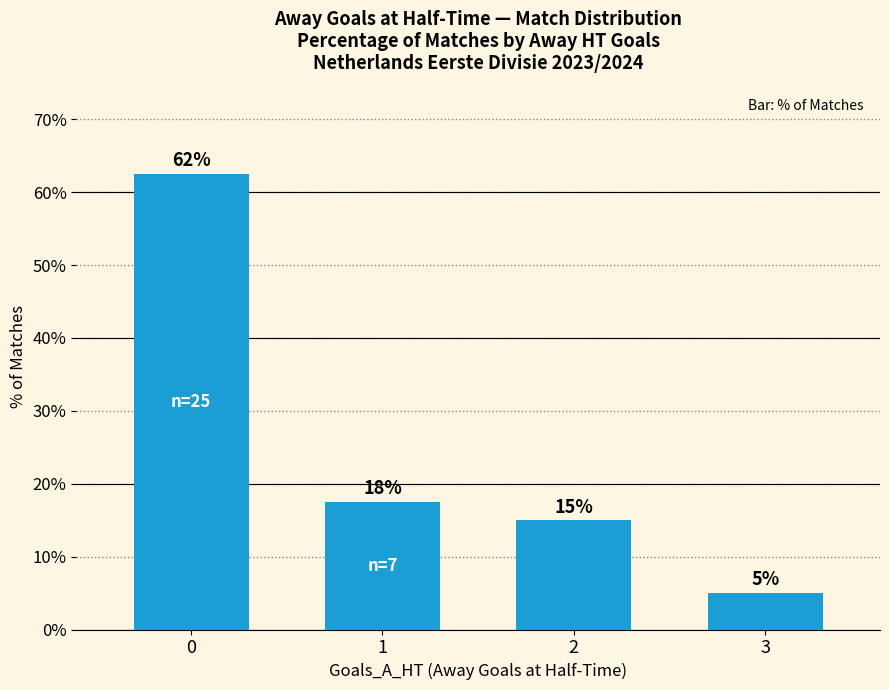

Where is the data nearest to the value 33?

1